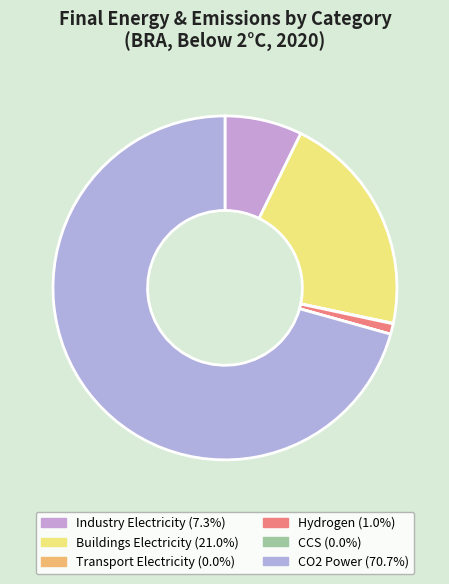

How many slices are in this pie chart?

6